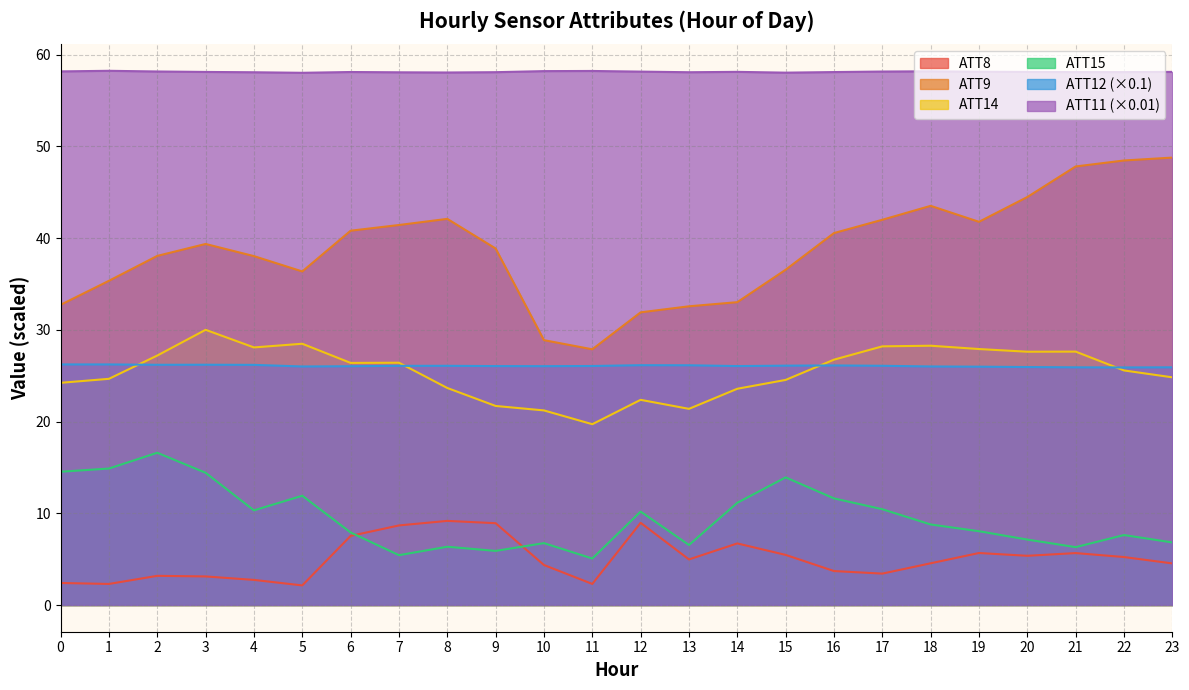

After their last crossing, which series has the higher values: ATT8 or ATT15?

ATT15